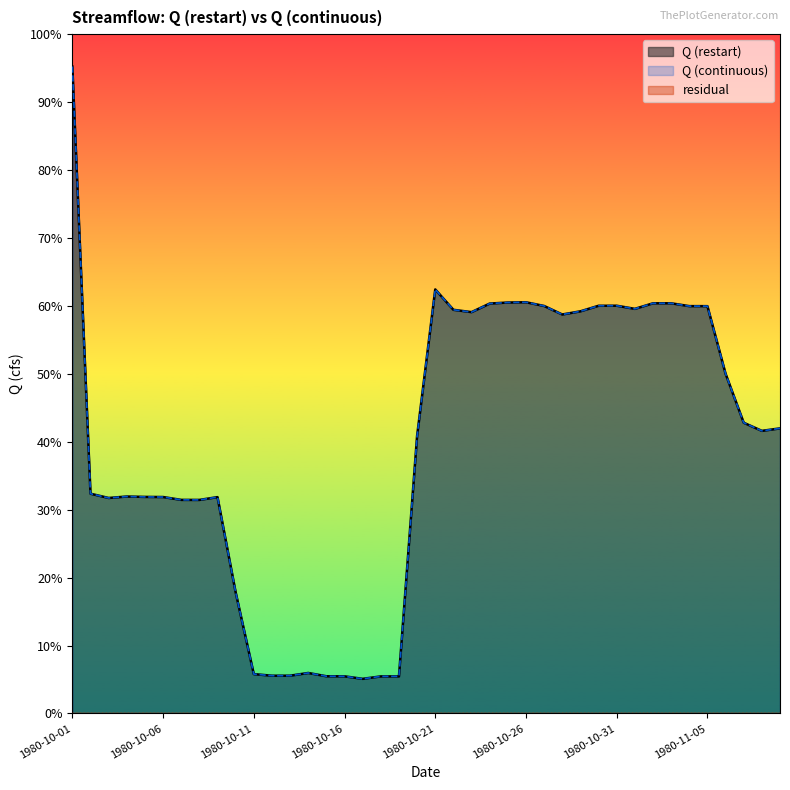

The value of Q (continuous) at 1980-10-24 is 352232.9. True or false?

True